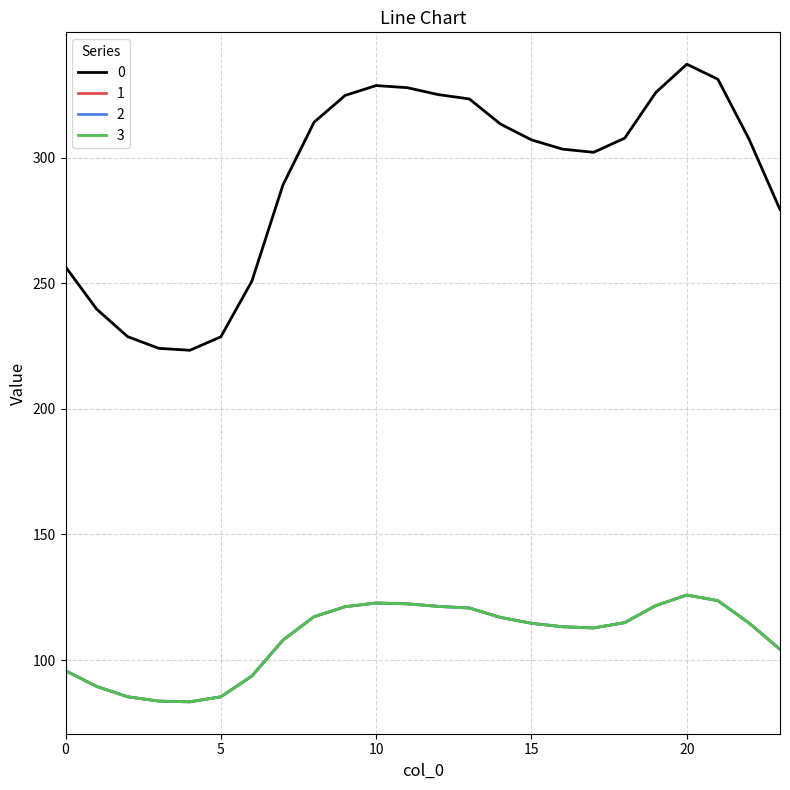

Does the chart have visible grid lines?

Yes